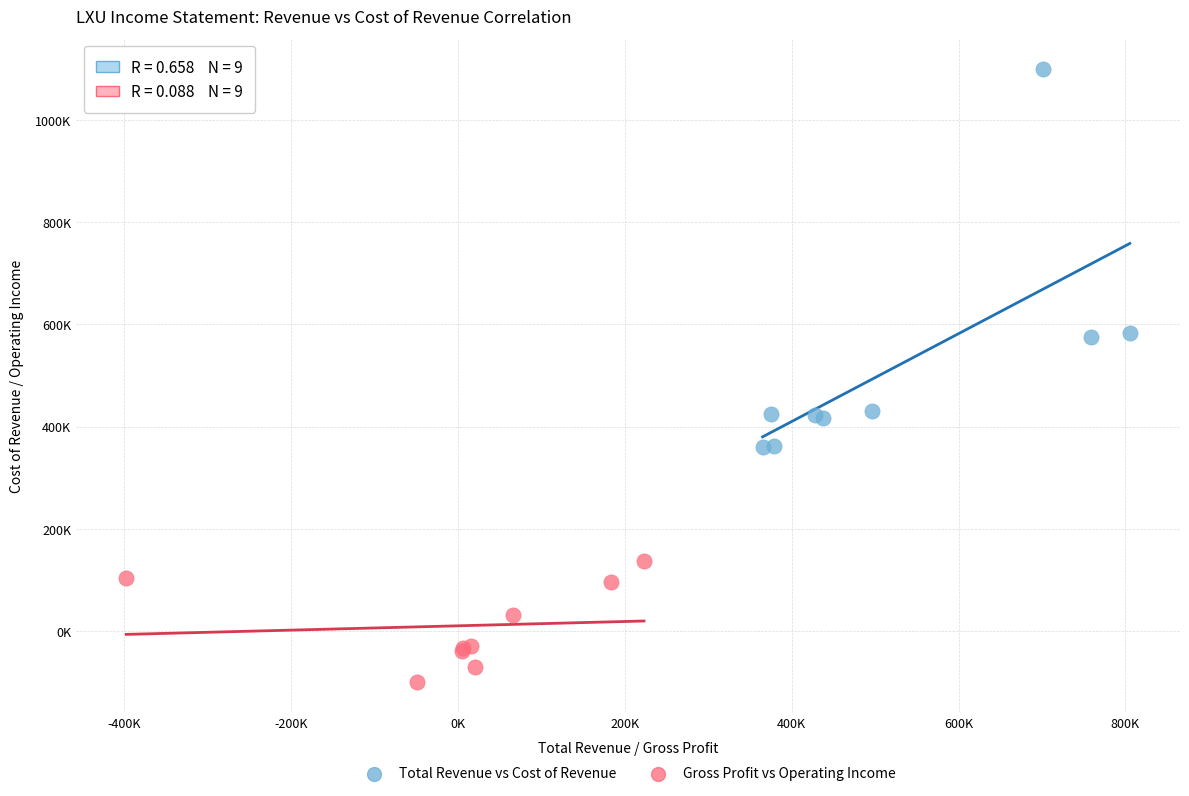

Which series contains the lowest Y value?

Gross Profit vs Operating Income